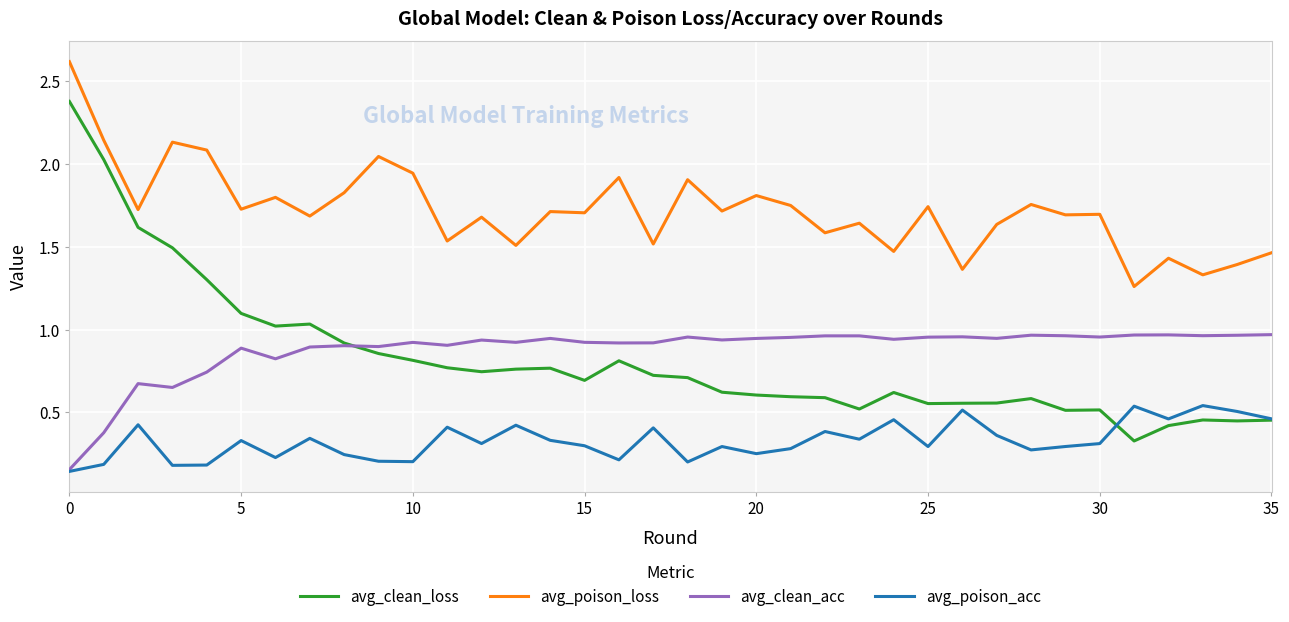

List the series in order of their peak value, lowest first.

avg_poison_acc, avg_clean_acc, avg_clean_loss, avg_poison_loss